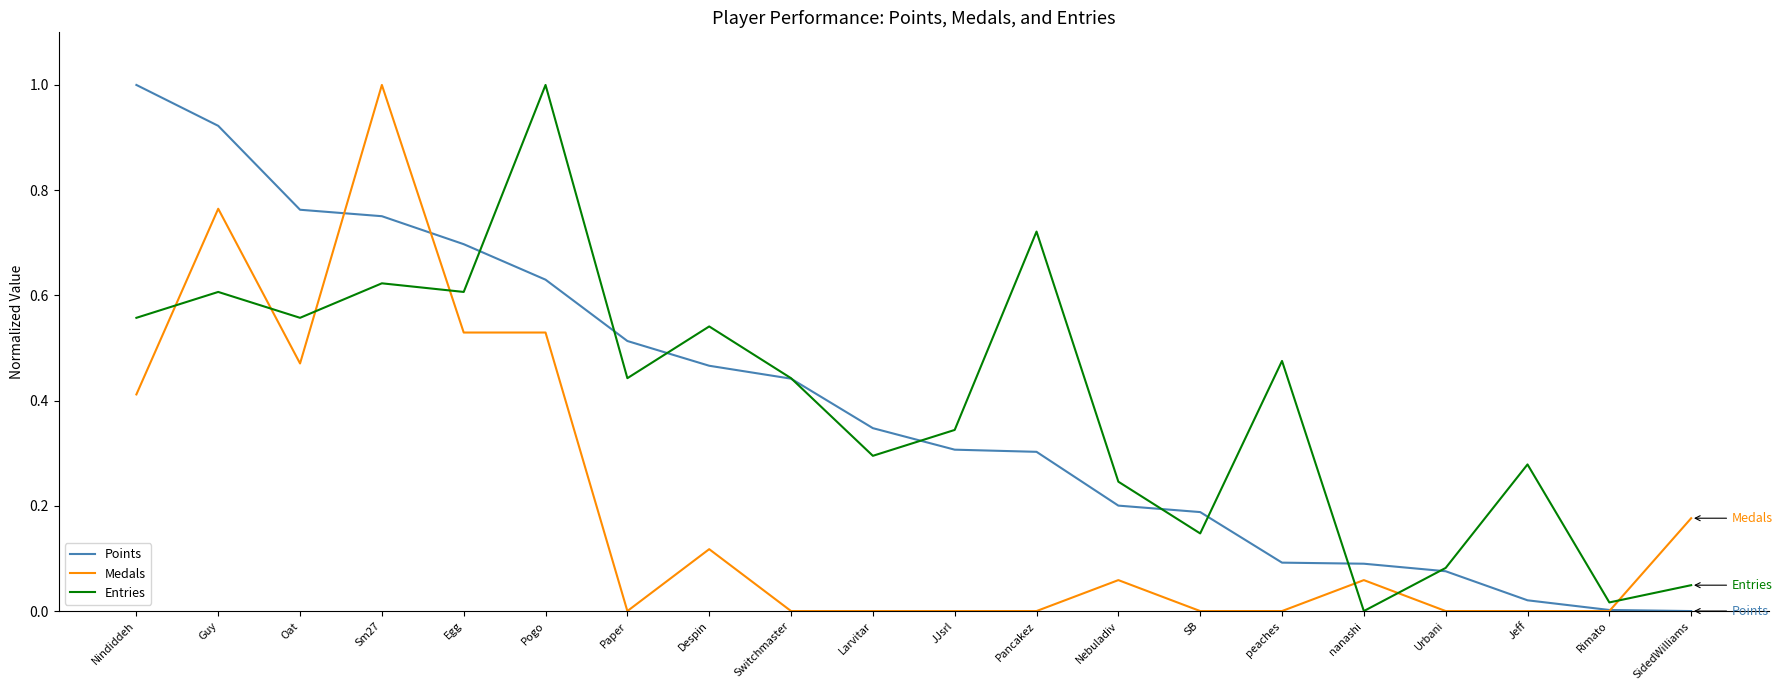

At which category does Entries reach its first local peak?

Guy